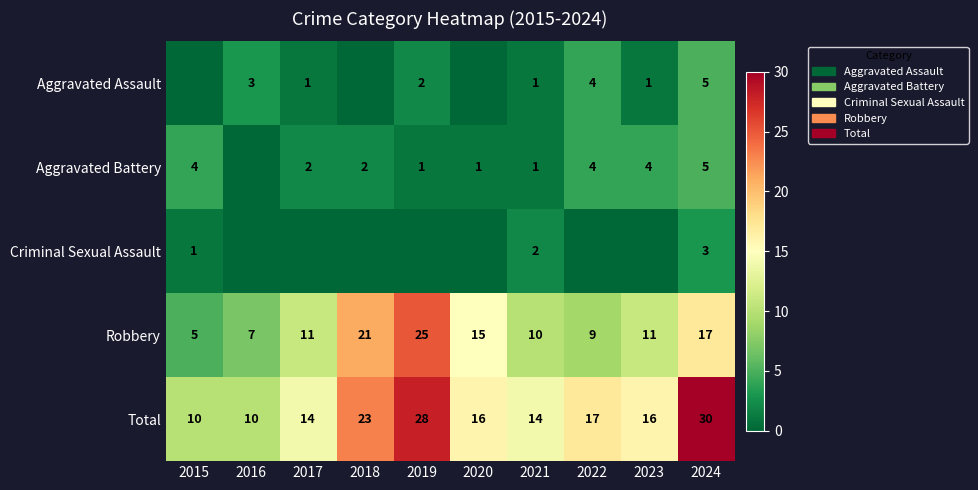

Count the number of categories in the chart.

10